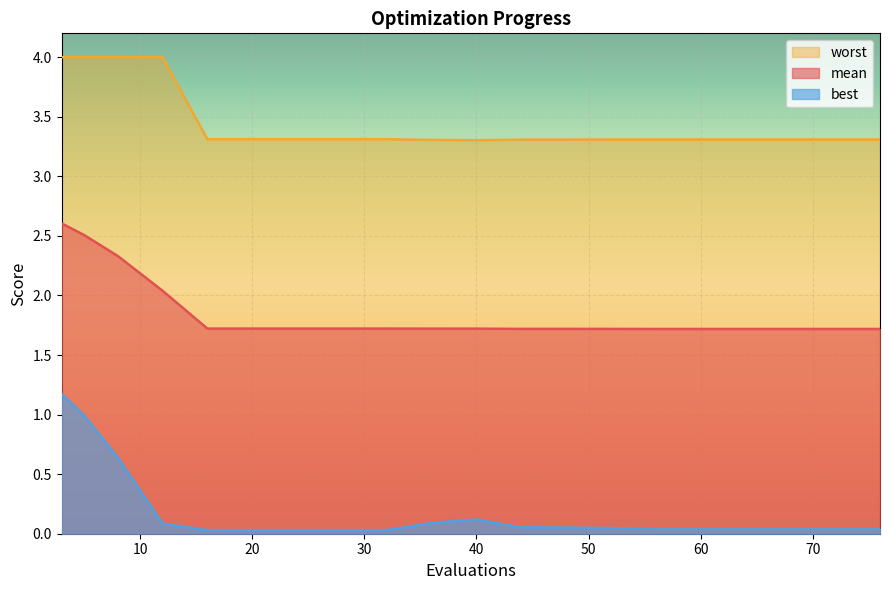

True or false: worst has a value of 3.3 at 32.

True